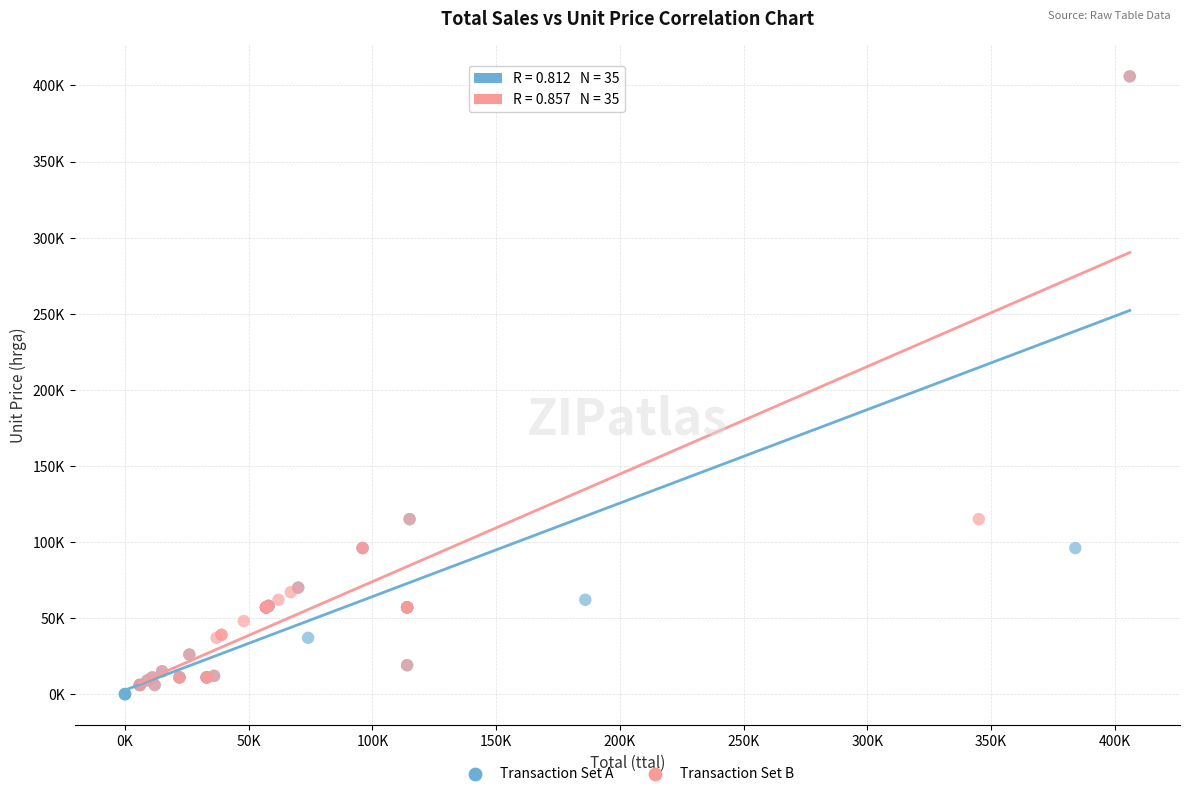

What are all the series names shown in the legend?

Transaction Set A, Transaction Set B